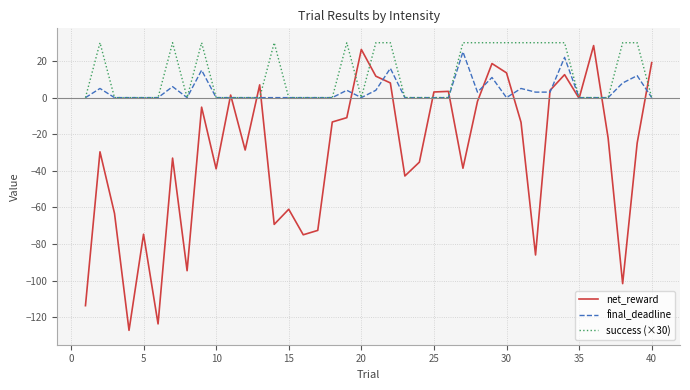

Which series has the largest total across all categories?

success (×30)